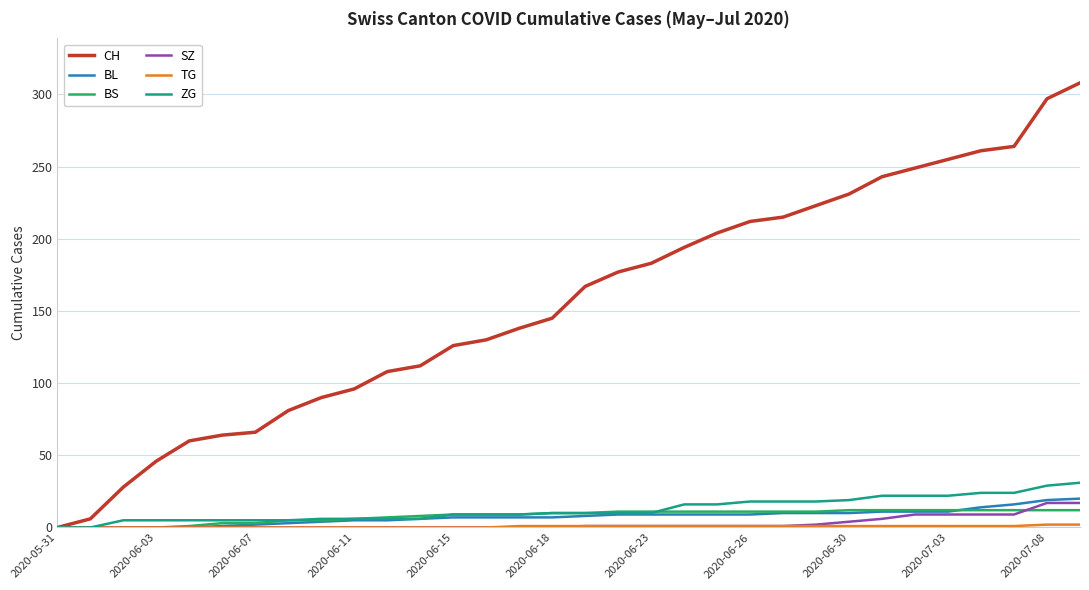

What is the difference between the second highest and second lowest values in the BS series?

12